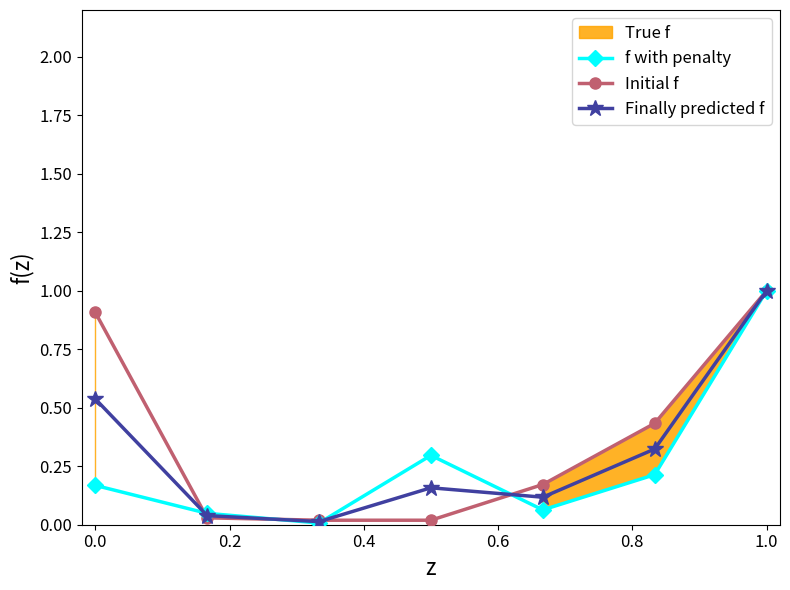

What is the highest value of the Initial f series?

1.0